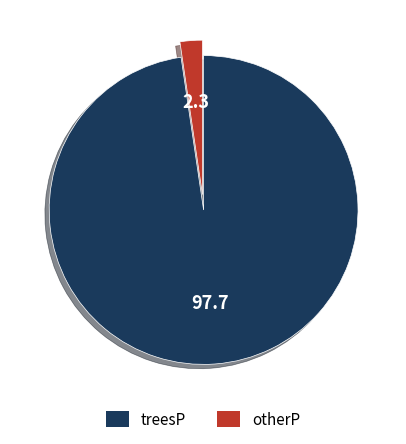

Combined, do treesP and otherP account for over 50%?

Yes